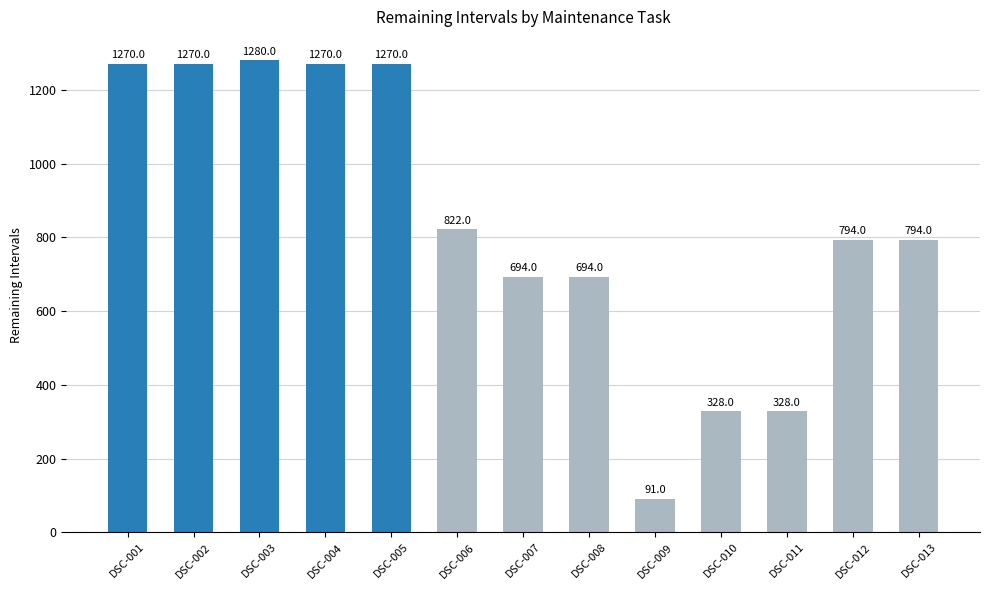

How many bars are there in total?

13